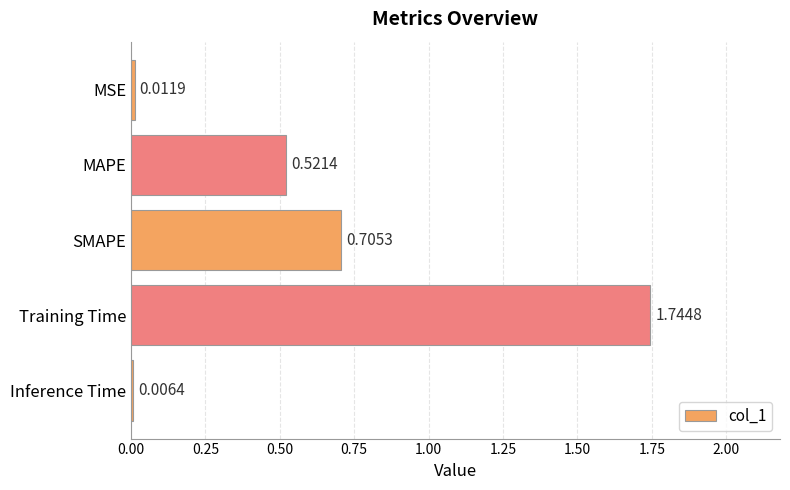

What is the change in value from MSE to Training Time?

+1.7